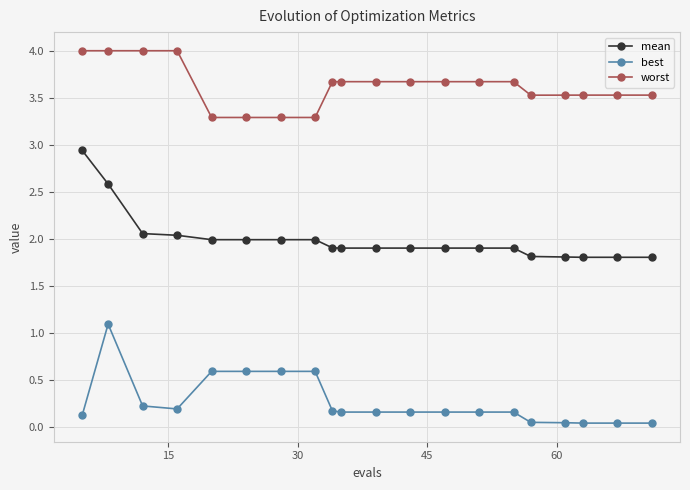

Which series has the largest range (max minus min)?

mean